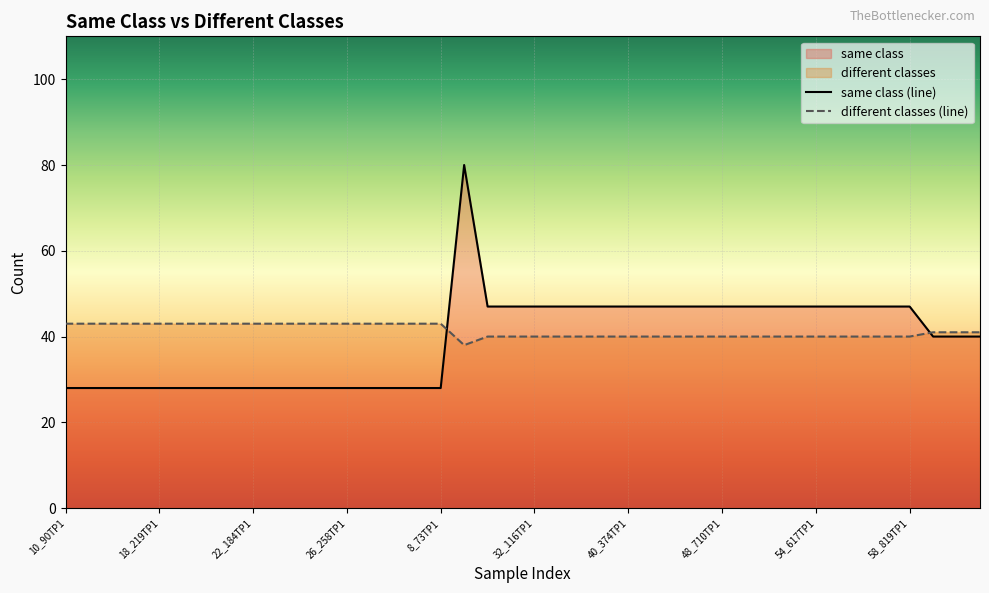

Where do different classes and same class first cross each other?

8_73TP1 and 79_346TP1